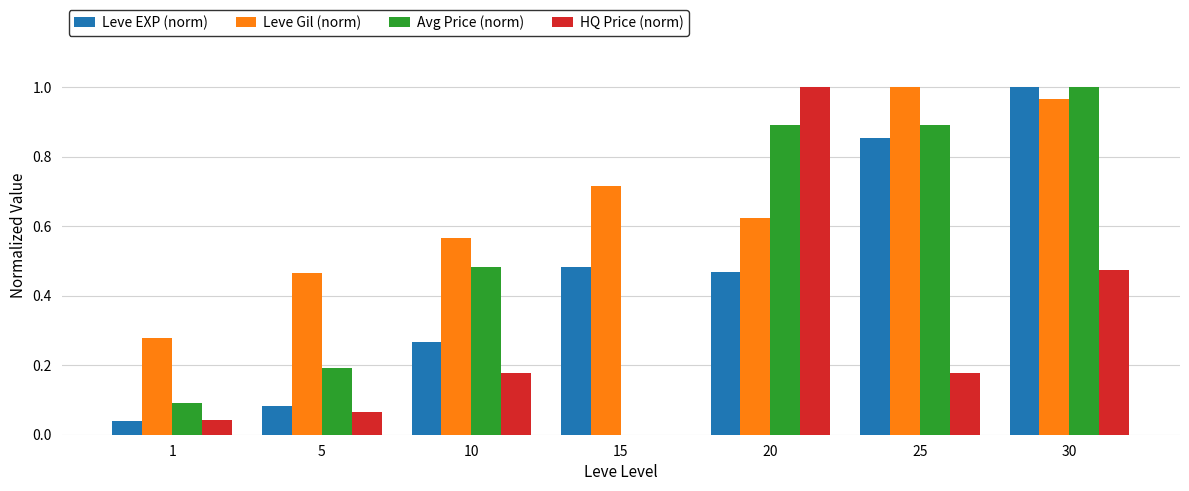

At which label does HQ Price (norm) reach its peak?

20